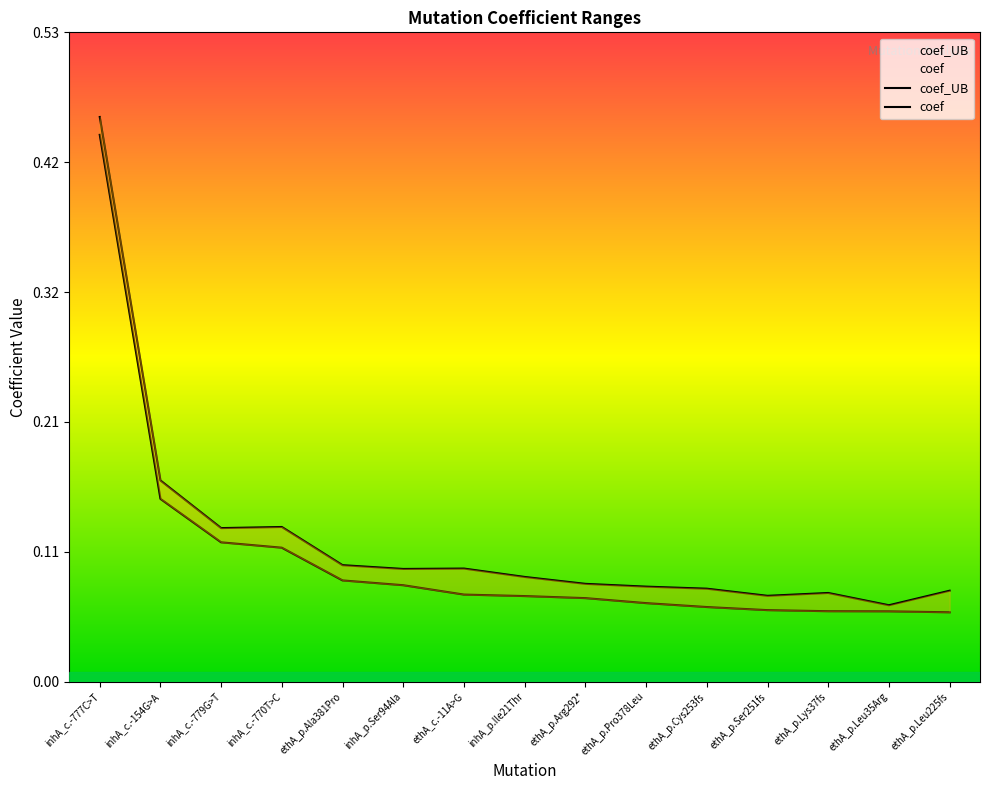

List the series in order of their overall mean, highest first.

coef_UB, coef